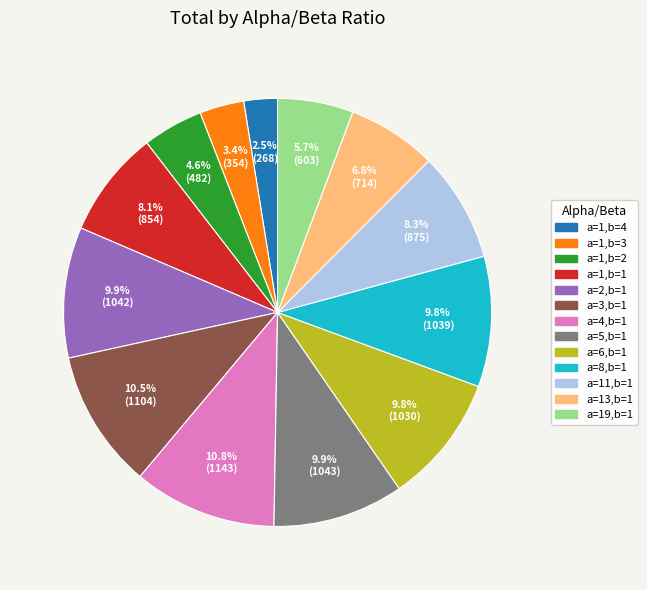

How many slices are in this pie chart?

13